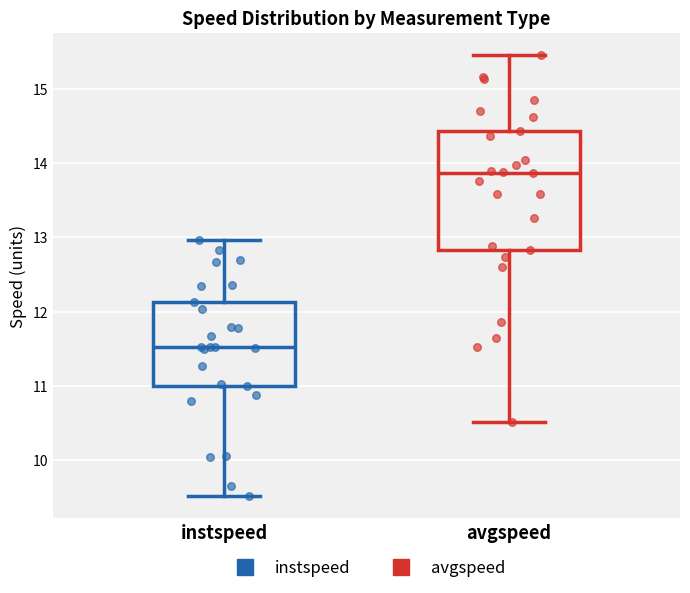

Which box's median line is the highest?

avgspeed